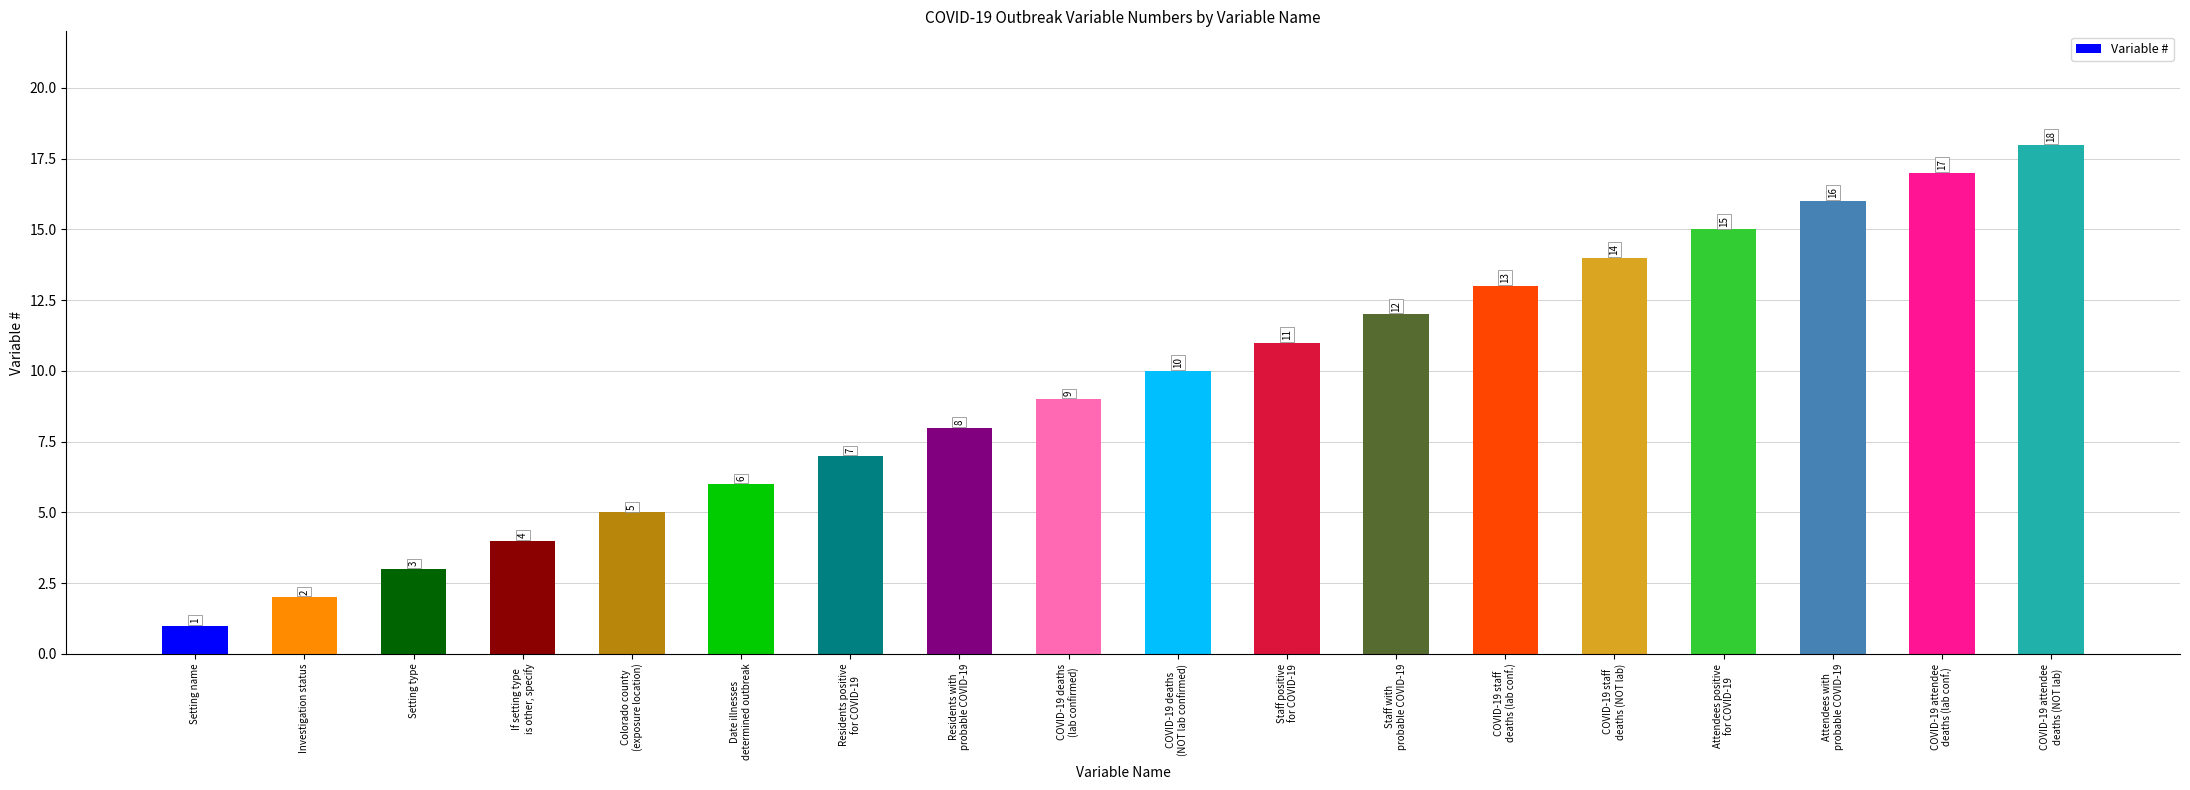

True or false: the data shows 16 at Attendees with
probable COVID-19.

True